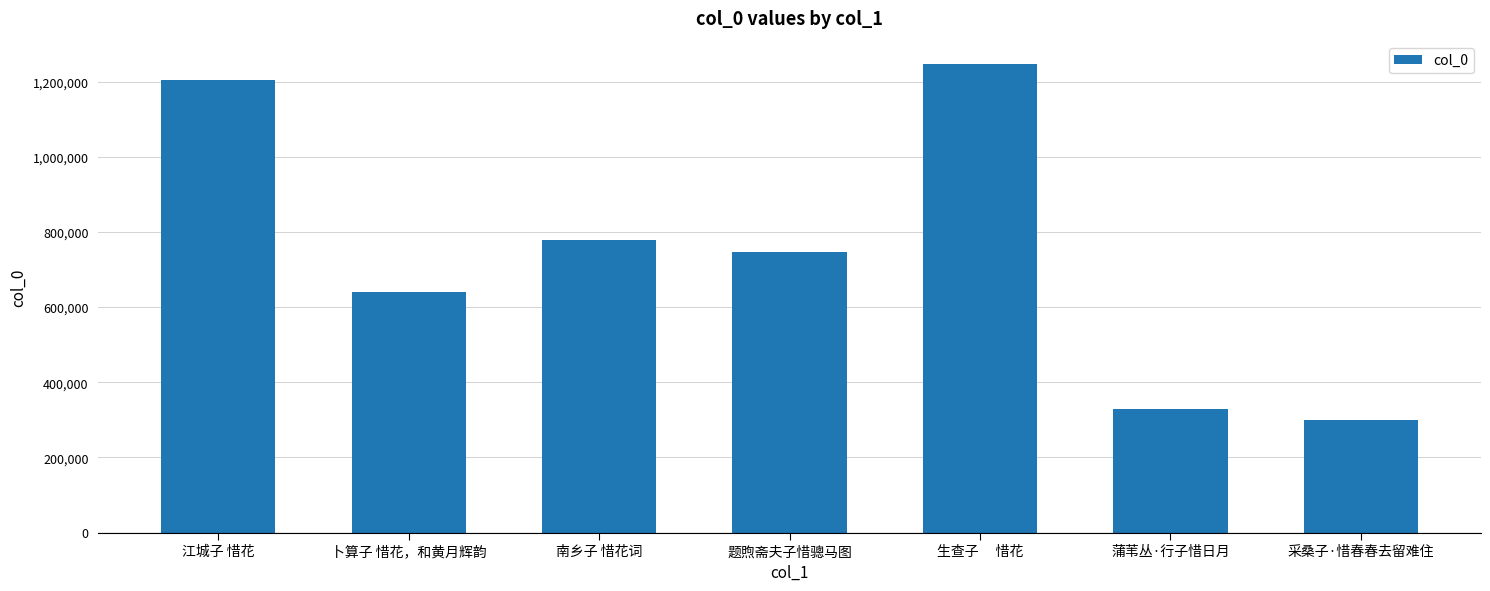

Rank the categories by value from lowest to highest.

采桑子·惜春春去留难住, 蒲苇丛·行子惜日月, 卜算子 惜花，和黄月辉韵, 题煦斋夫子惜骢马图, 南乡子 惜花词, 江城子 惜花, 生查子　 惜花